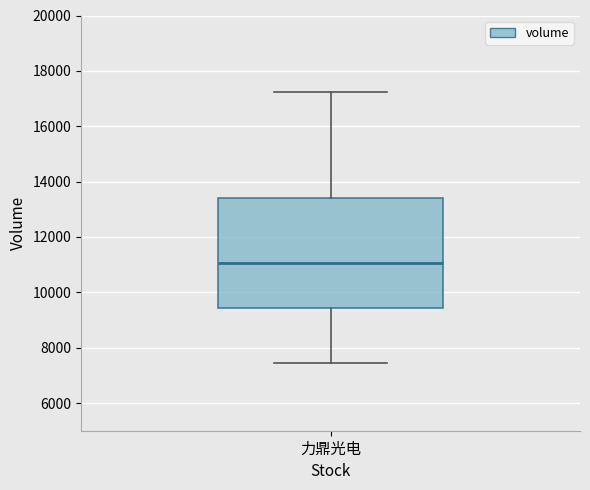

Transcribe this box plot: give where the median line is, the range the box spans, and where the two whiskers end, as read against the y-axis. The values are not printed on the chart, so give them approximately, as read against the axis.

median 11000, box 9400 to 13400, whiskers 7400 to 17200